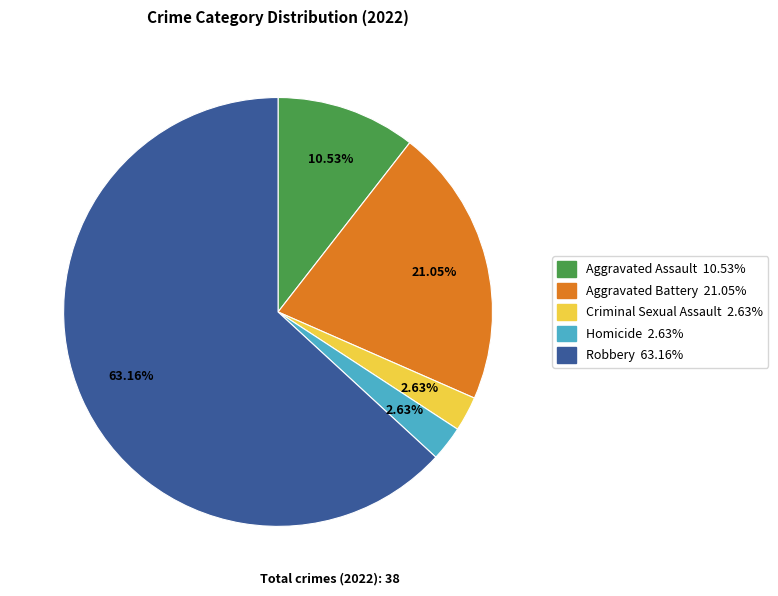

To the nearest percent, what portion does Homicide represent?

3%